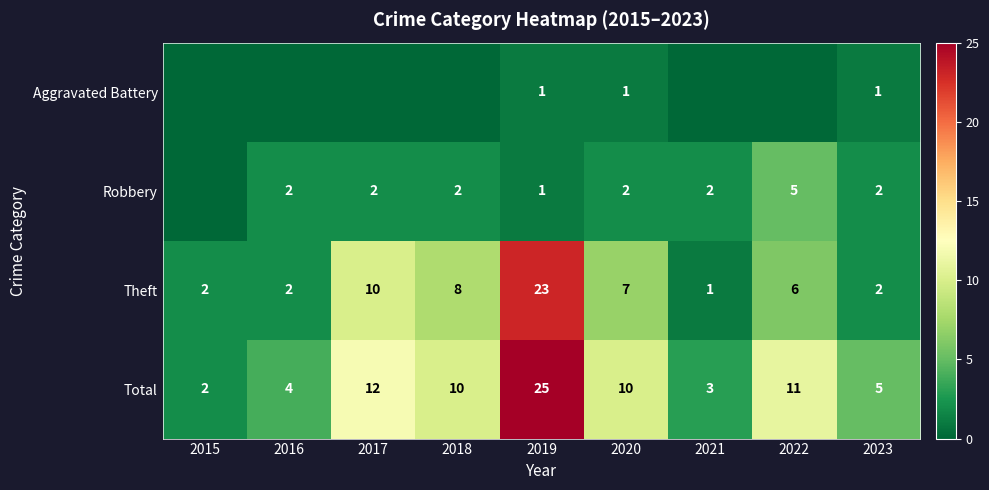

What is the sum of the Theft values at 2020 and 2018?

15